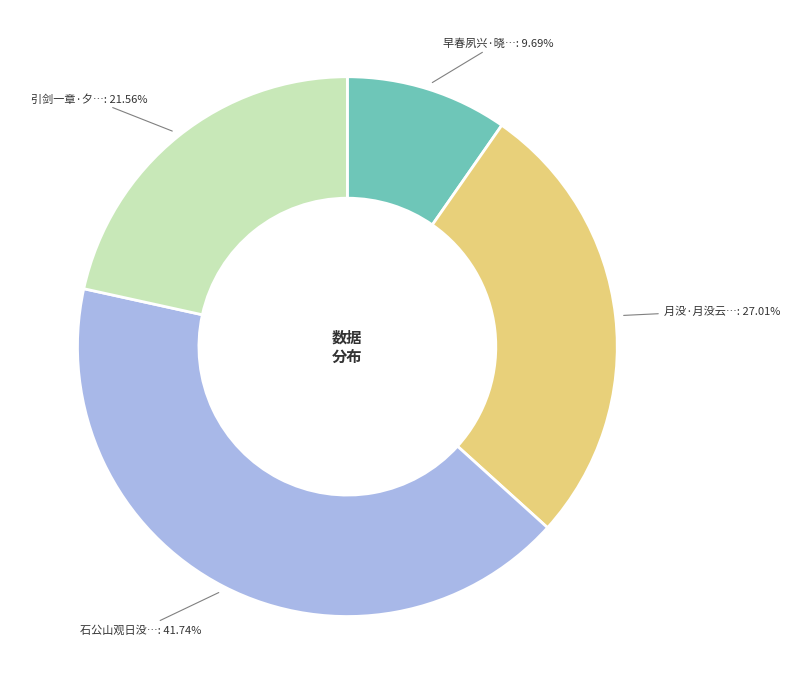

Is there a majority slice in this chart?

No